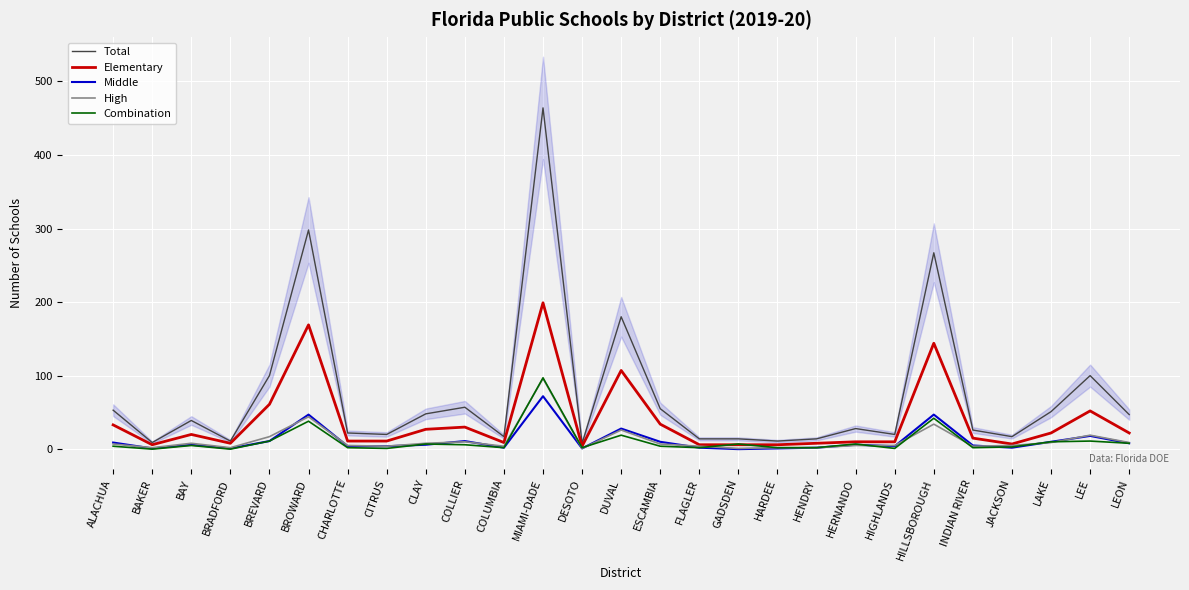

Reading left to right, extract all data points from this chart.

Total: ALACHUA=53	BAKER=9	BAY=39	BRADFORD=11	BREVARD=100	BROWARD=298	CHARLOTTE=22	CITRUS=20	CLAY=48	COLLIER=57	COLUMBIA=17	MIAMI-DADE=464	DESOTO=8	DUVAL=180	ESCAMBIA=55	FLAGLER=14	GADSDEN=14	HARDEE=11	HENDRY=14	HERNANDO=28	HIGHLANDS=20	HILLSBOROUGH=267	INDIAN RIVER=26	JACKSON=17	LAKE=51	LEE=100	LEON=47
Elementary: ALACHUA=33	BAKER=6	BAY=20	BRADFORD=8	BREVARD=61	BROWARD=169	CHARLOTTE=11	CITRUS=11	CLAY=27	COLLIER=30	COLUMBIA=9	MIAMI-DADE=199	DESOTO=4	DUVAL=107	ESCAMBIA=34	FLAGLER=6	GADSDEN=6	HARDEE=6	HENDRY=8	HERNANDO=10	HIGHLANDS=10	HILLSBOROUGH=144	INDIAN RIVER=15	JACKSON=7	LAKE=22	LEE=52	LEON=22
Middle: ALACHUA=9	BAKER=1	BAY=6	BRADFORD=1	BREVARD=11	BROWARD=47	CHARLOTTE=4	CITRUS=4	CLAY=6	COLLIER=11	COLUMBIA=2	MIAMI-DADE=72	DESOTO=1	DUVAL=28	ESCAMBIA=10	FLAGLER=2	GADSDEN=0	HARDEE=1	HENDRY=2	HERNANDO=6	HIGHLANDS=4	HILLSBOROUGH=47	INDIAN RIVER=5	JACKSON=2	LAKE=10	LEE=18	LEON=8
High: ALACHUA=7	BAKER=2	BAY=8	BRADFORD=2	BREVARD=17	BROWARD=44	CHARLOTTE=5	CITRUS=4	CLAY=8	COLLIER=10	COLUMBIA=4	MIAMI-DADE=96	DESOTO=1	DUVAL=26	ESCAMBIA=7	FLAGLER=4	GADSDEN=1	HARDEE=2	HENDRY=2	HERNANDO=5	HIGHLANDS=5	HILLSBOROUGH=34	INDIAN RIVER=4	JACKSON=5	LAKE=9	LEE=19	LEON=9
Combination: ALACHUA=4	BAKER=0	BAY=5	BRADFORD=0	BREVARD=11	BROWARD=38	CHARLOTTE=2	CITRUS=1	CLAY=7	COLLIER=6	COLUMBIA=2	MIAMI-DADE=97	DESOTO=2	DUVAL=19	ESCAMBIA=4	FLAGLER=2	GADSDEN=7	HARDEE=2	HENDRY=2	HERNANDO=7	HIGHLANDS=1	HILLSBOROUGH=42	INDIAN RIVER=2	JACKSON=3	LAKE=10	LEE=11	LEON=8